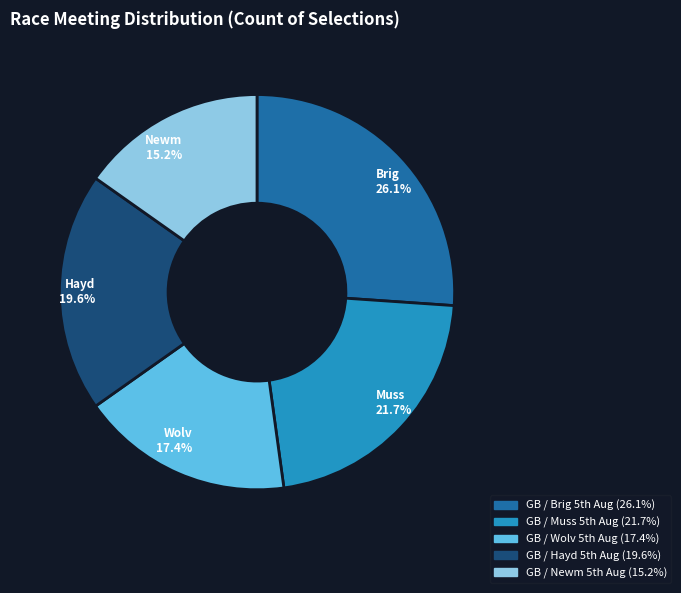

Count the number of slices in the pie.

5